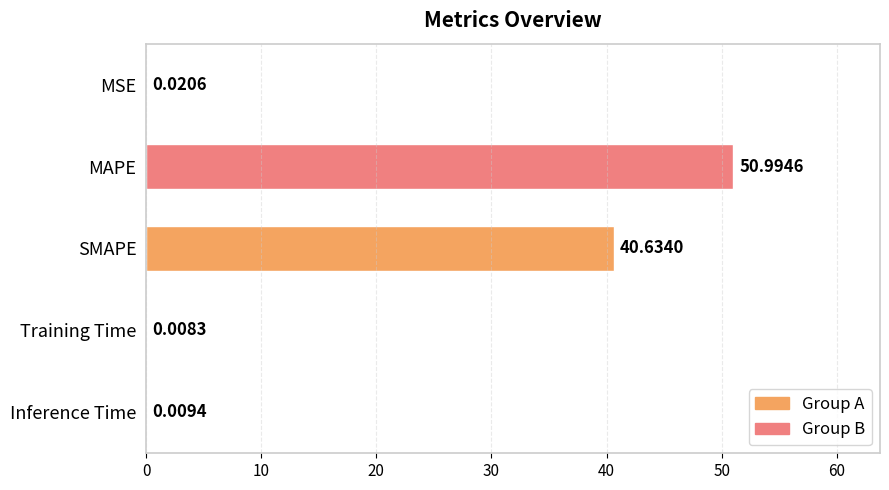

What is the change in value from MAPE to Inference Time?

-51.0